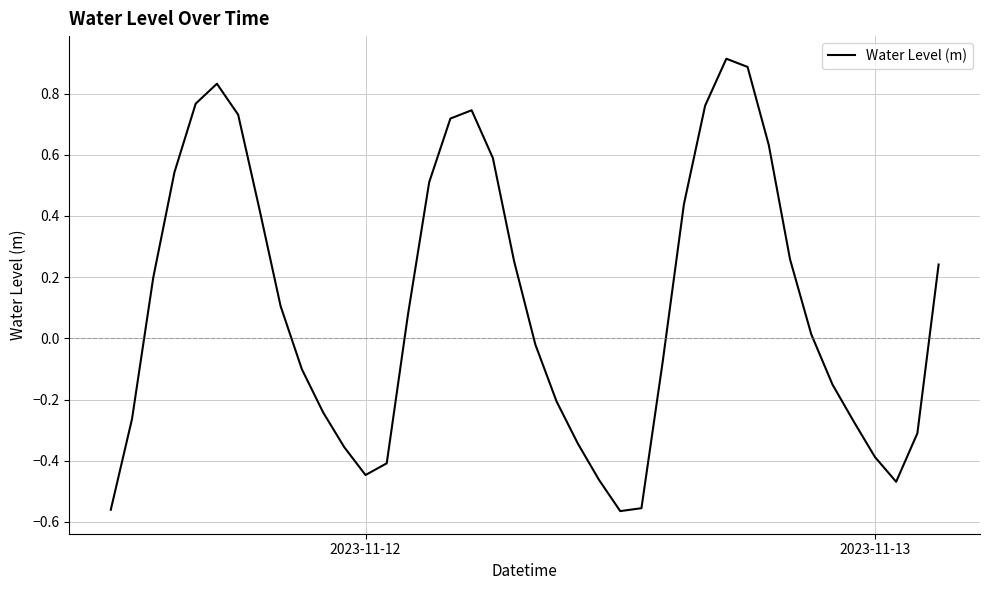

What is the difference between the maximum and minimum values?

1.5